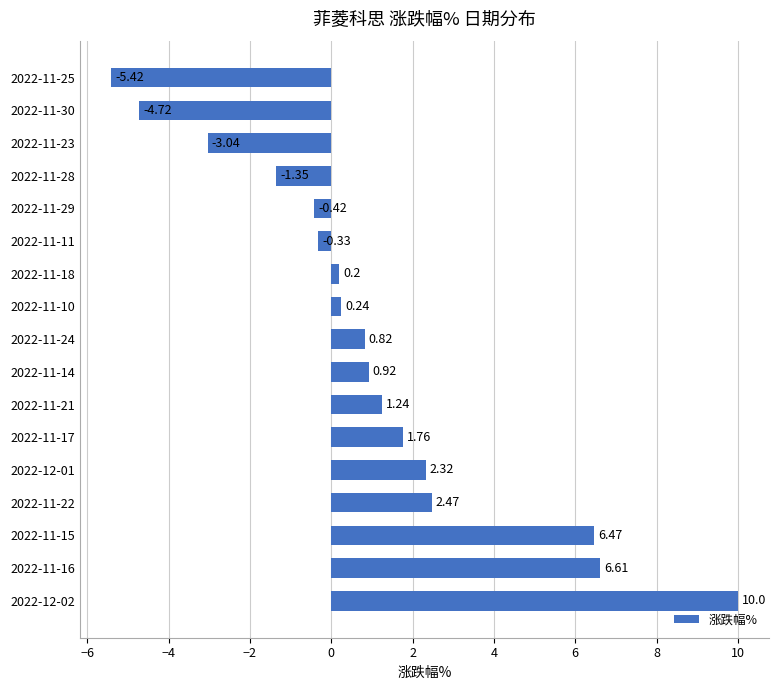

What is the smallest value displayed?

-5.4